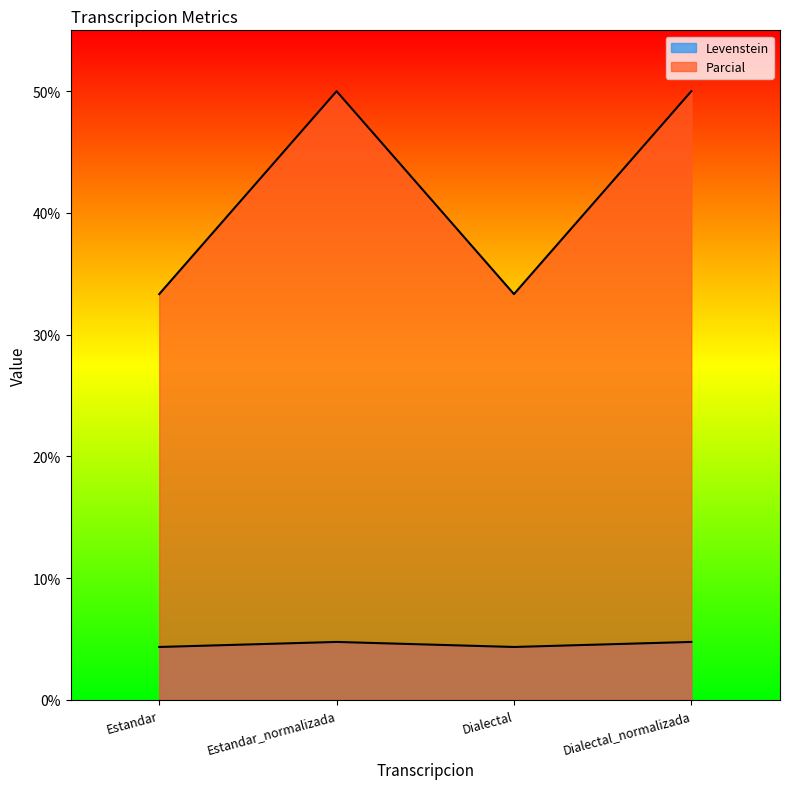

What is the label of the 2nd point from the right?

Dialectal